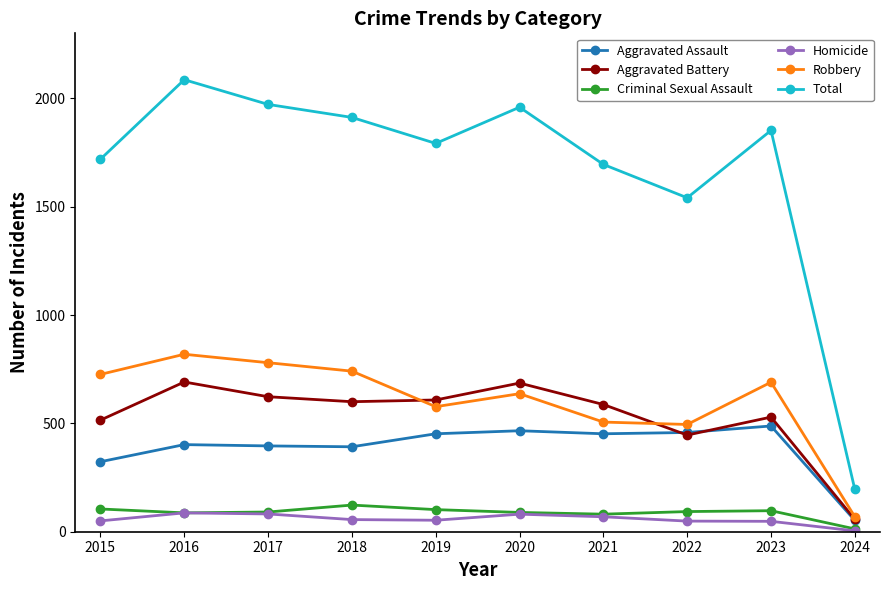

Which series has the widest spread of values?

Total